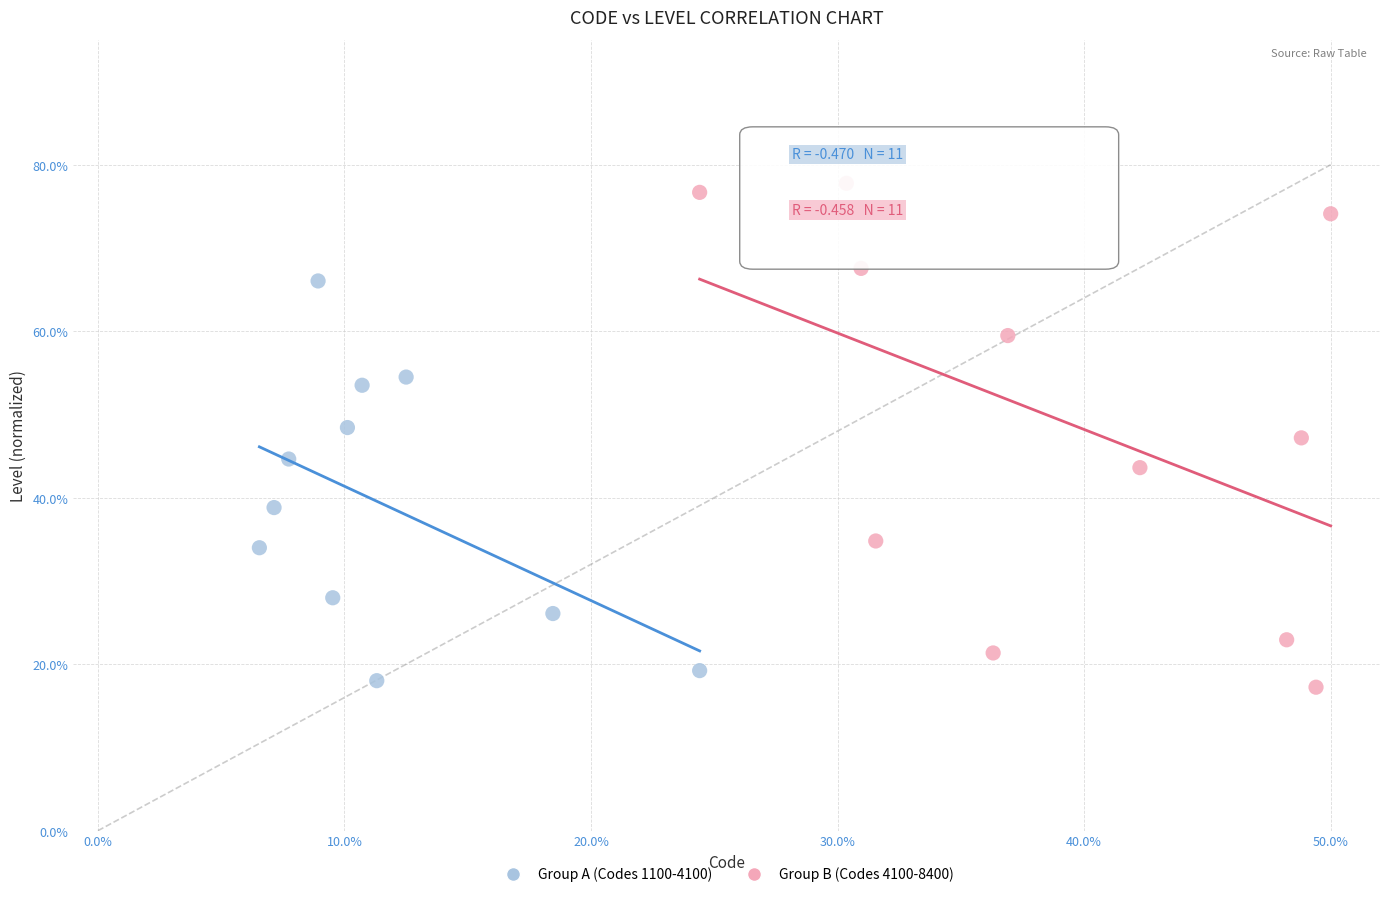

Which series reaches the minimum Y coordinate?

Group B (Codes 4100-8400)